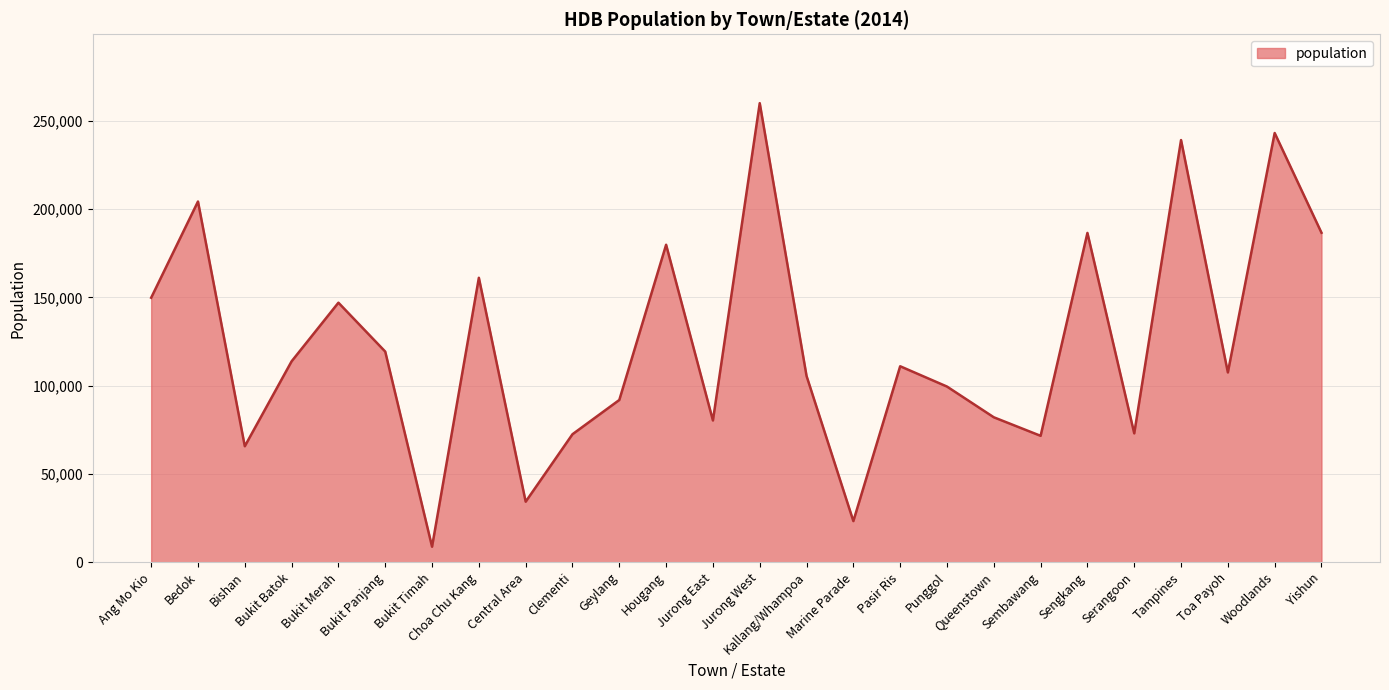

Which label corresponds to the smallest value in the chart?

Bukit Timah